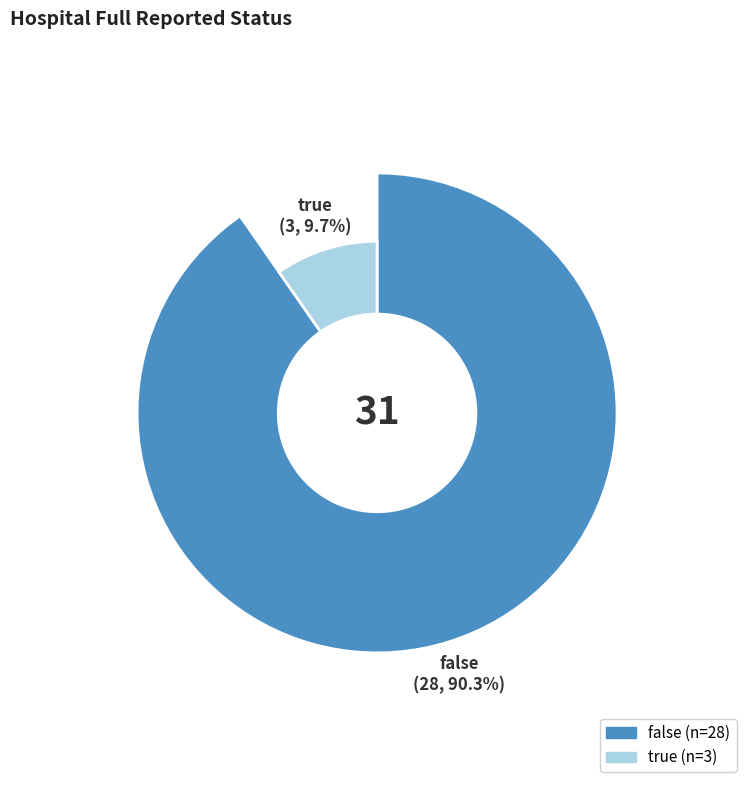

To the nearest percent, what is the difference between the true and false slice percentages?

81%